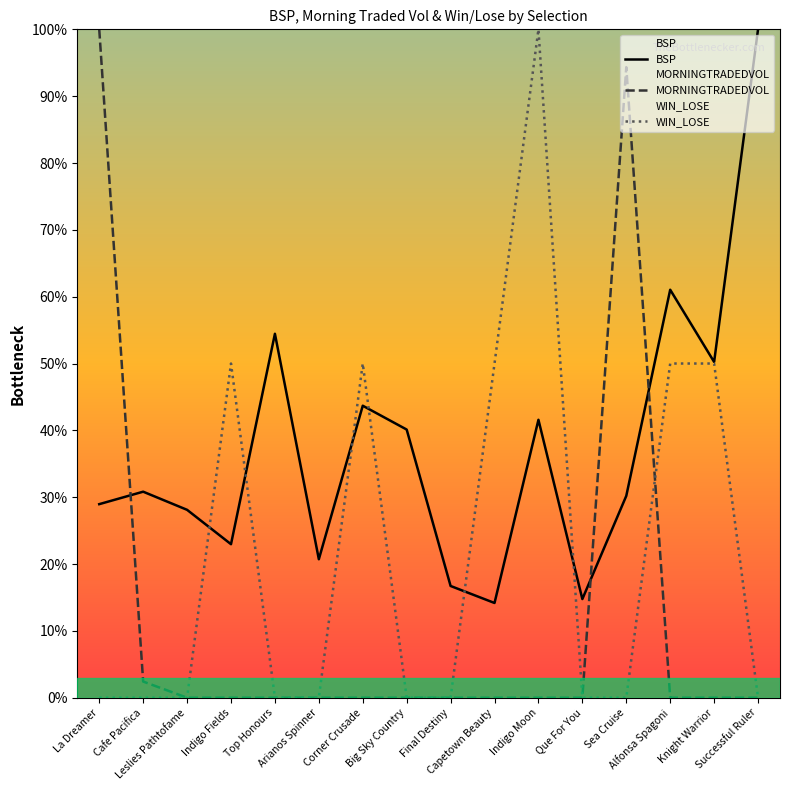

What is the label of the 10th point from the right?

Corner Crusade